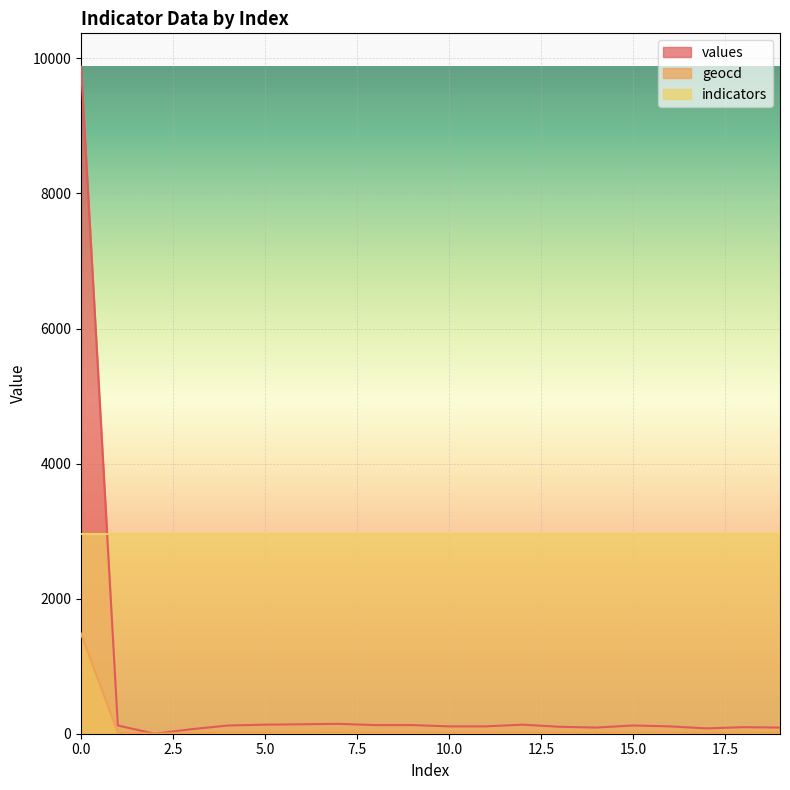

True or false: values has a value of 105.2 at 17.

False